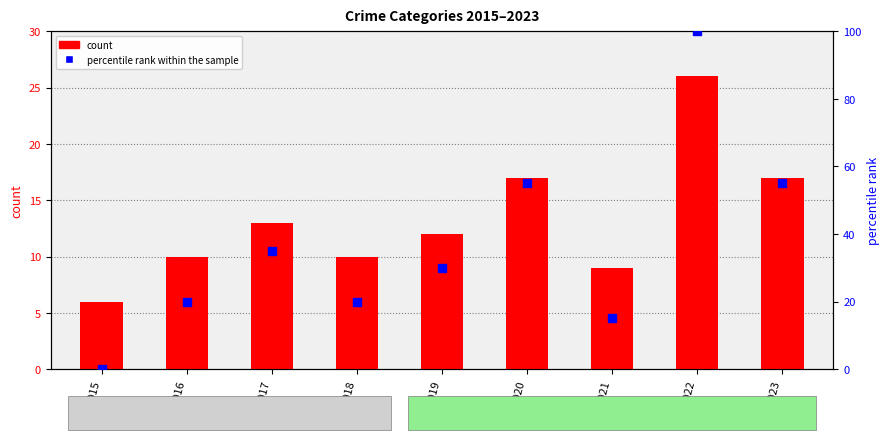

Which series has the largest total across all categories?

percentile rank within the sample